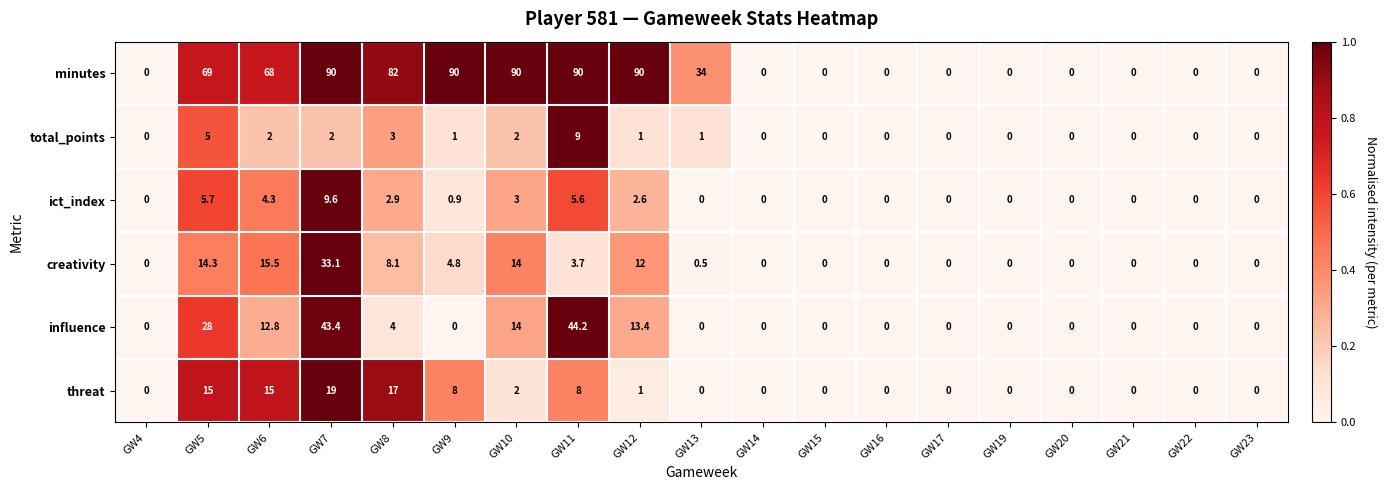

What is the spread (max minus min) of values at GW12?

89.0